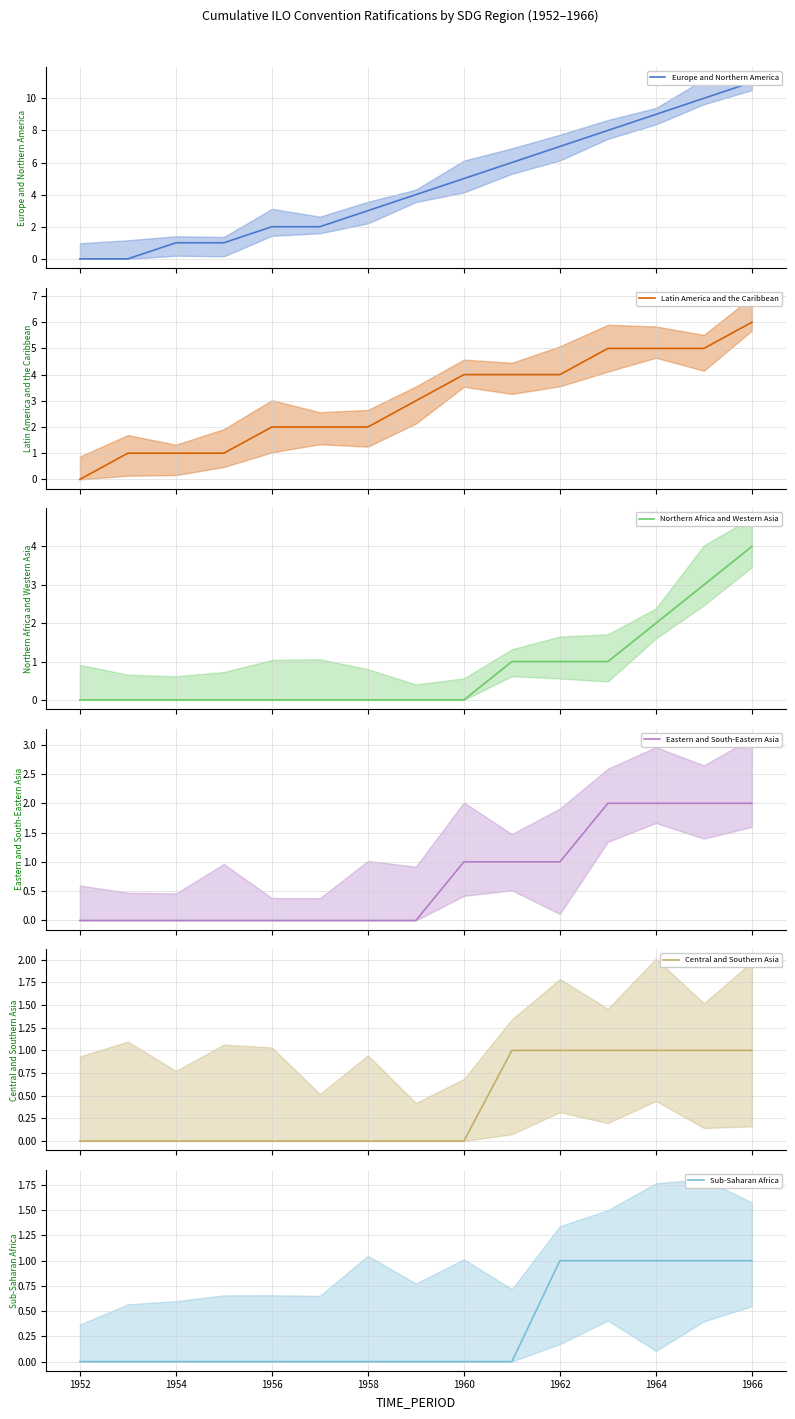

What is the value of the Latin America and the Caribbean point at the 14th from the left?

5